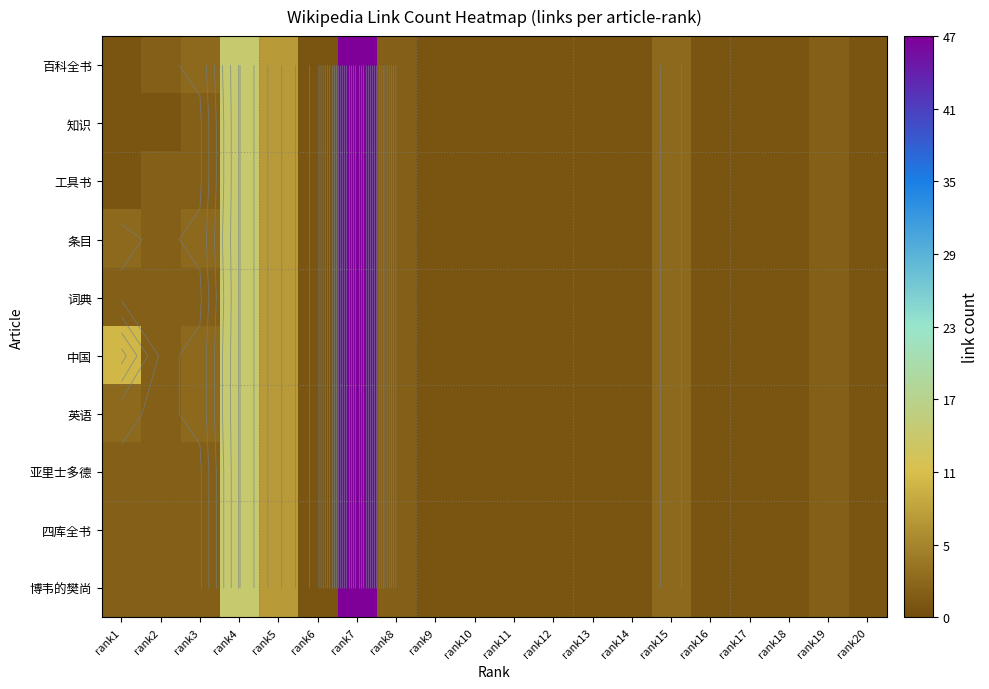

Which label corresponds to the smallest value in the chart?

rank1